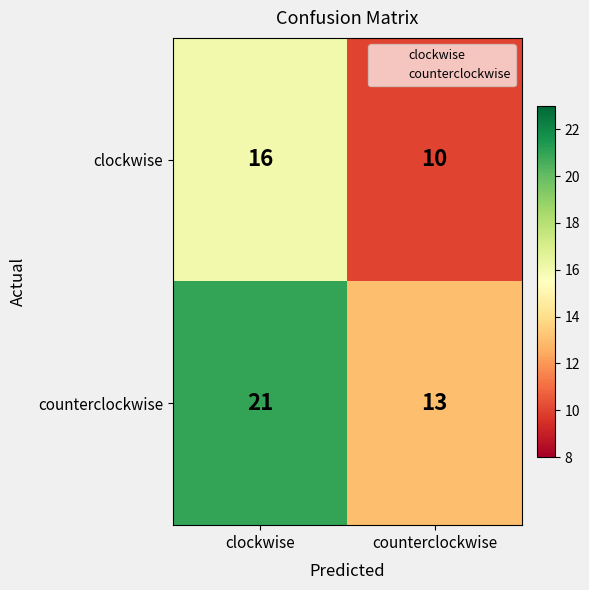

Read the clockwise value at counterclockwise.

10